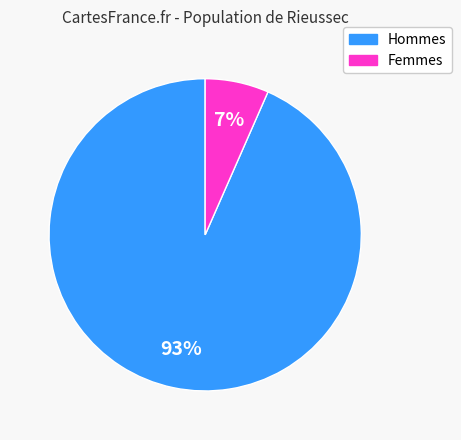

Is there a majority slice in this chart?

Yes